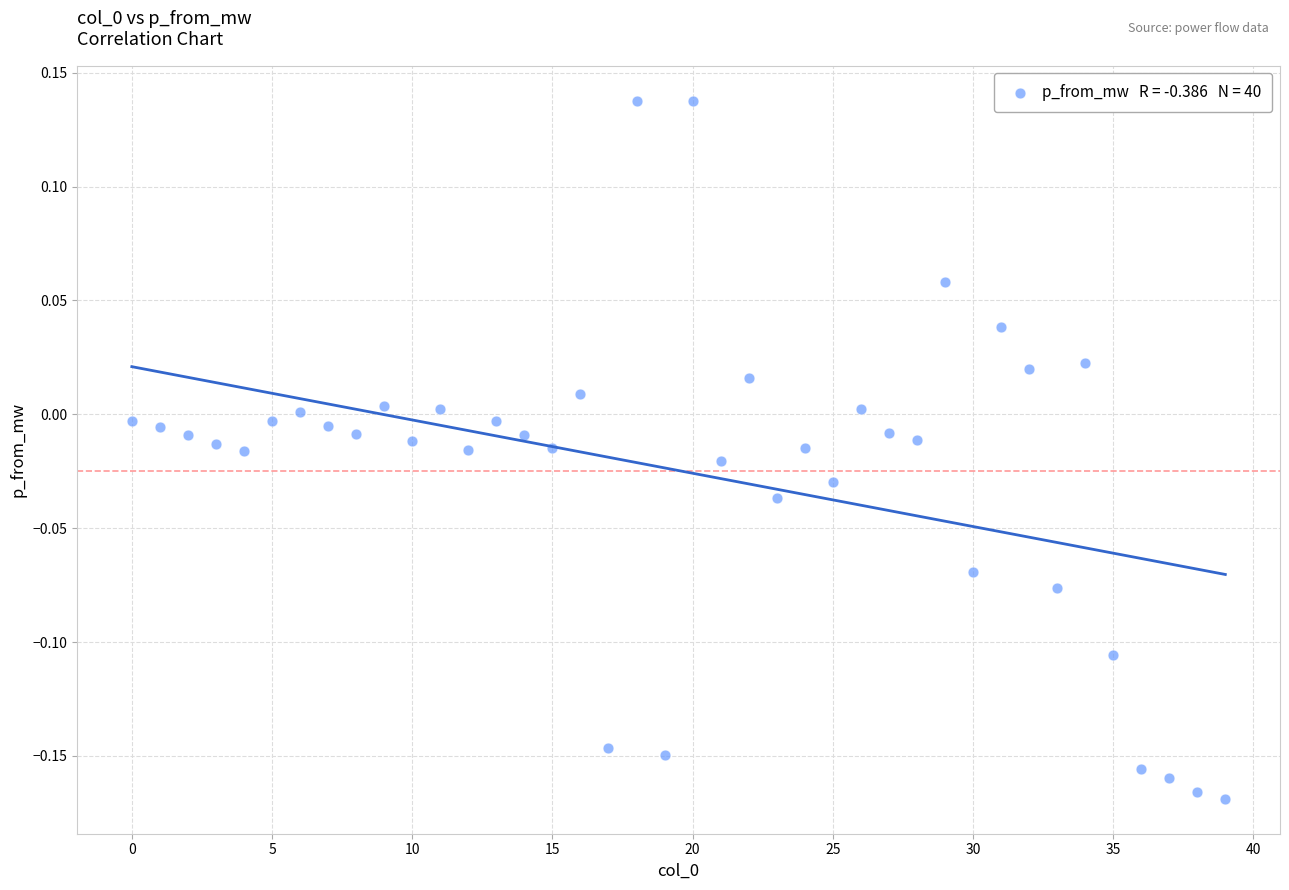

What is the range of Y values (max minus min)?

0.3